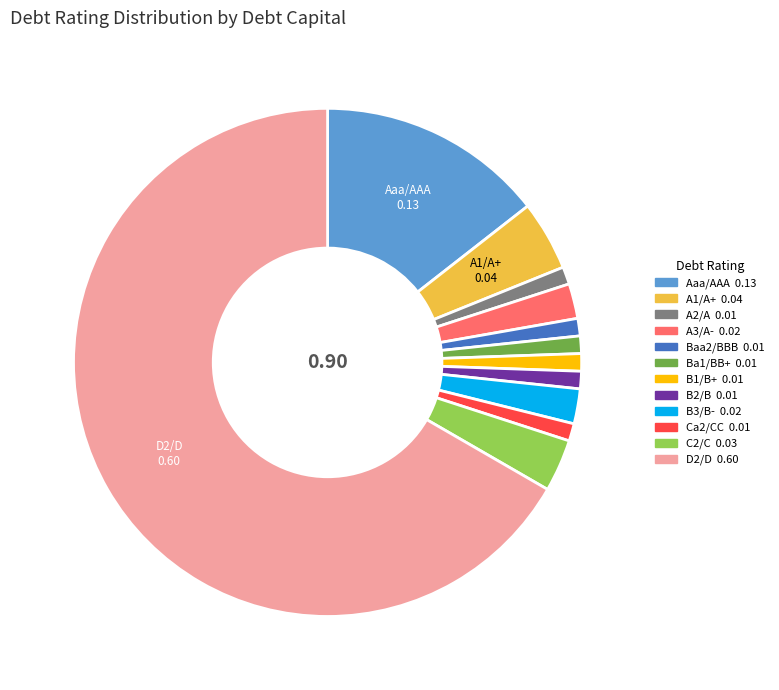

Is there a majority slice in this chart?

Yes